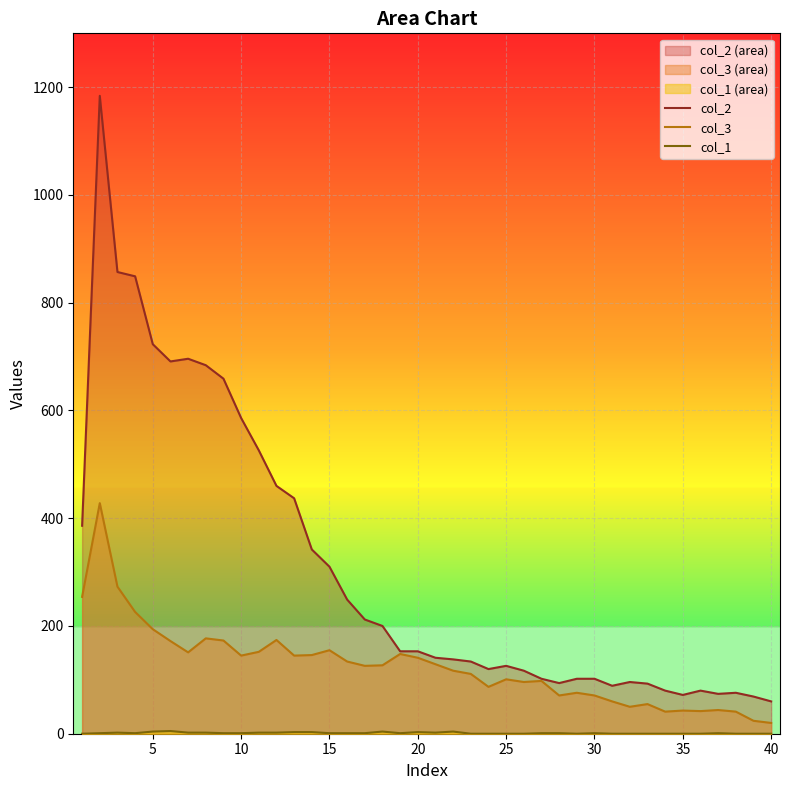

Which series has the widest spread of values?

col_2